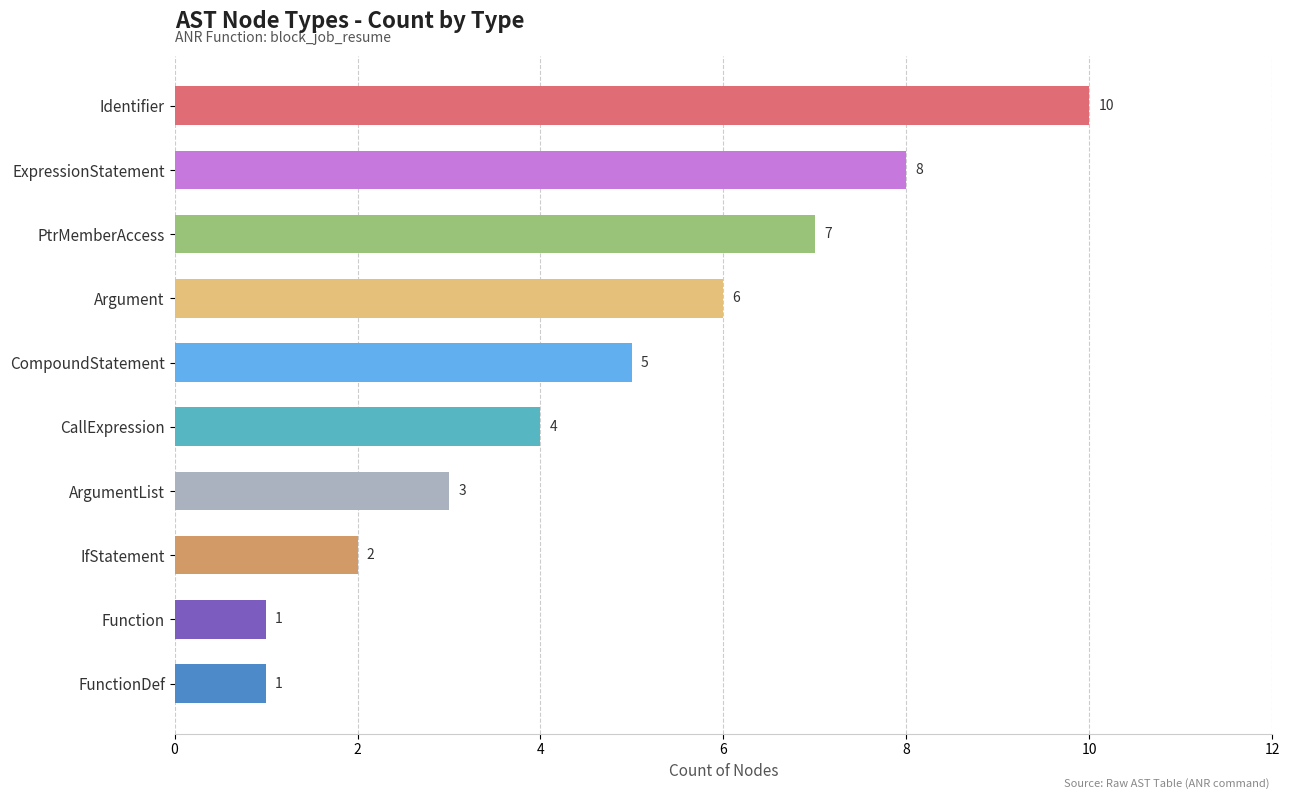

Between PtrMemberAccess and CompoundStatement, which is larger?

PtrMemberAccess